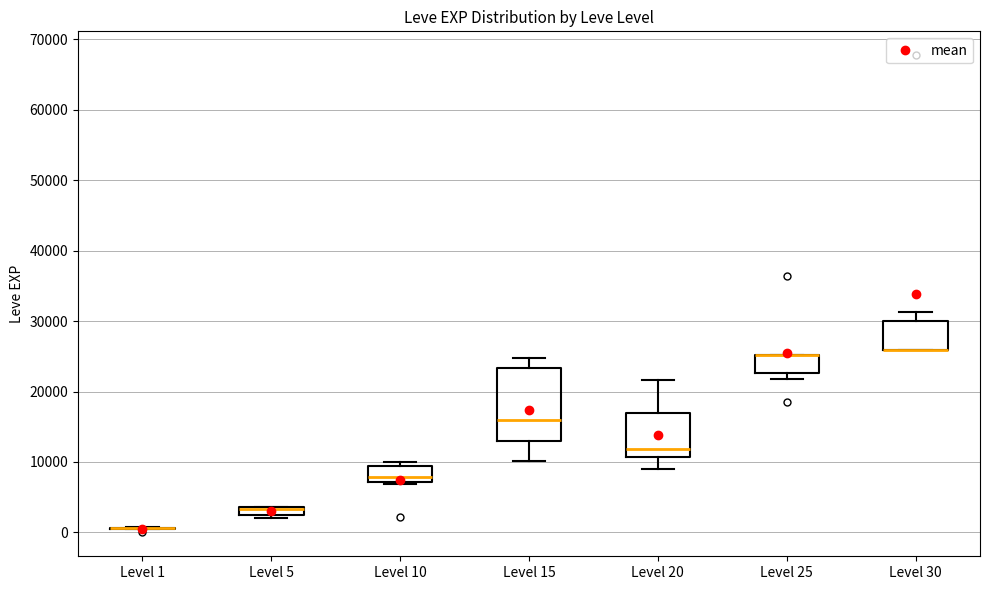

Which box is the tallest, from its lower edge to its upper edge?

Level 15